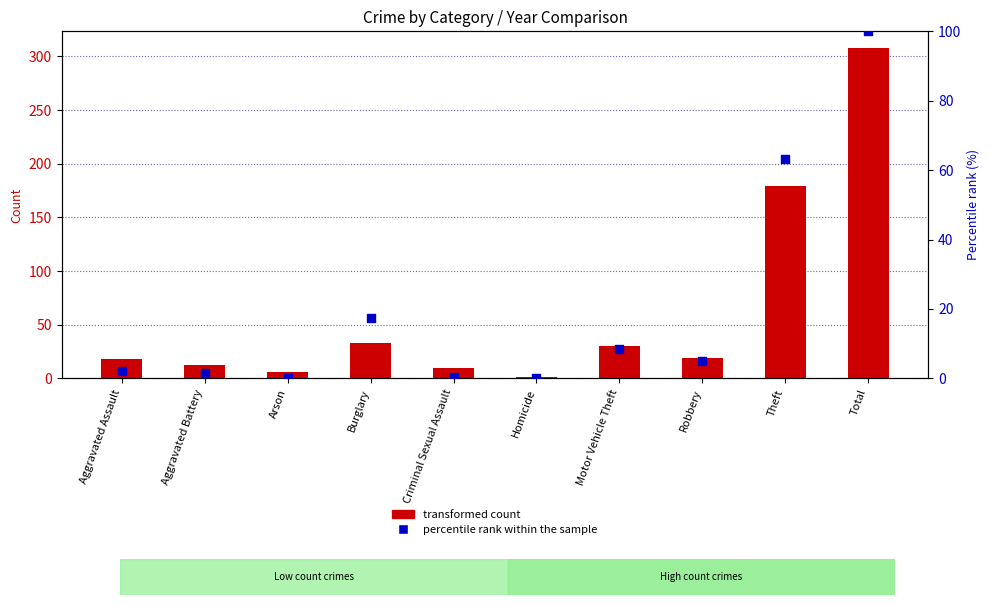

At how many categories does at least one series exceed 122?

2